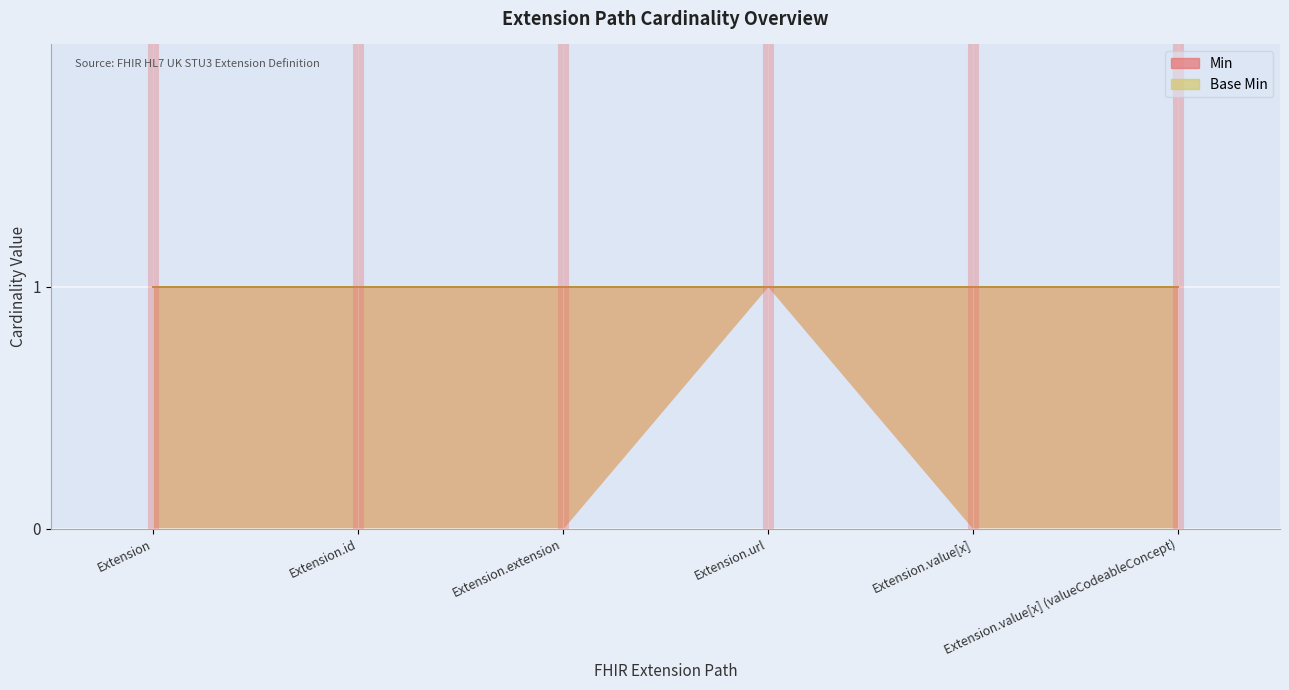

True or false: Base Min and Min intersect in this chart.

False